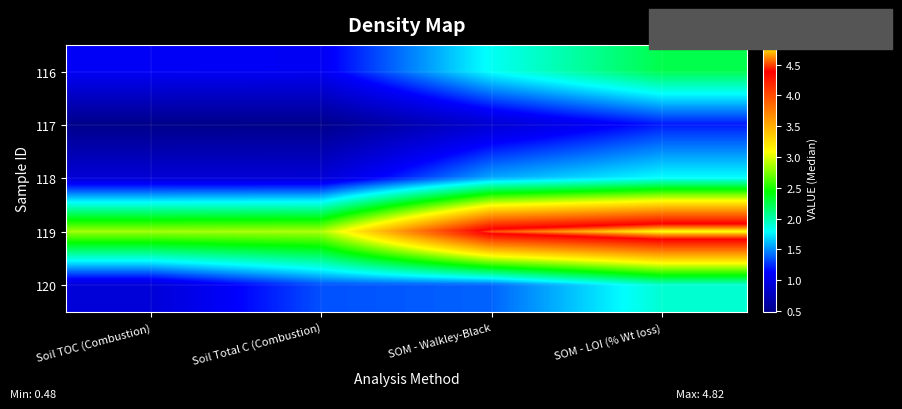

Which category has the highest value across all series?

SOM - LOI (% Wt loss)